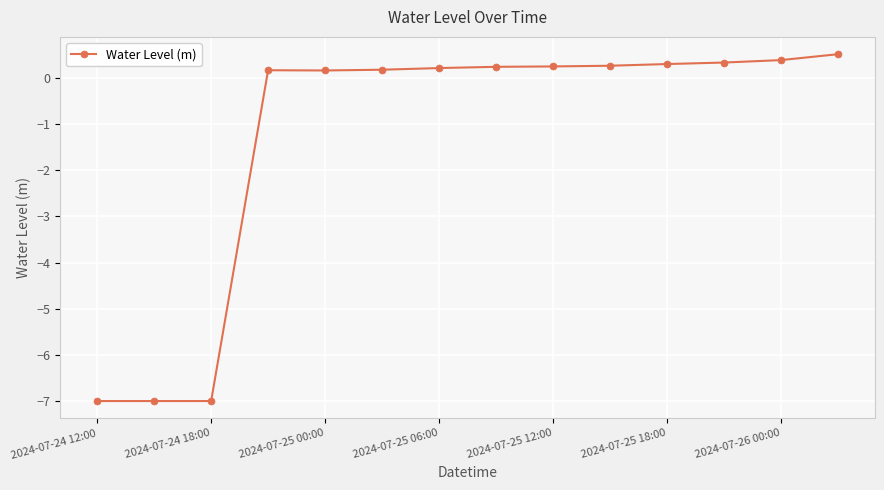

What is the value of the 13th point from the left?

0.4